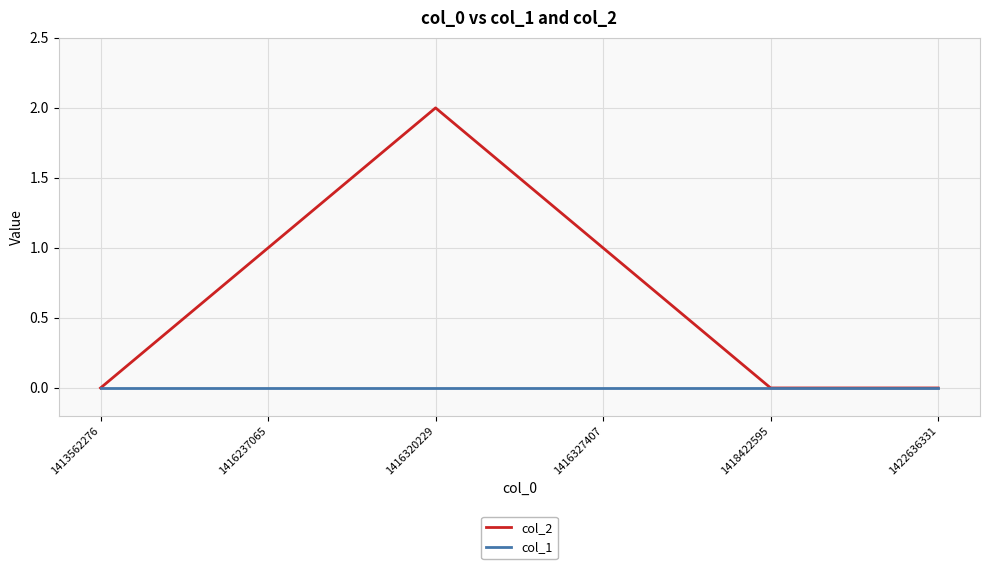

What is the average value of the col_2 series?

1